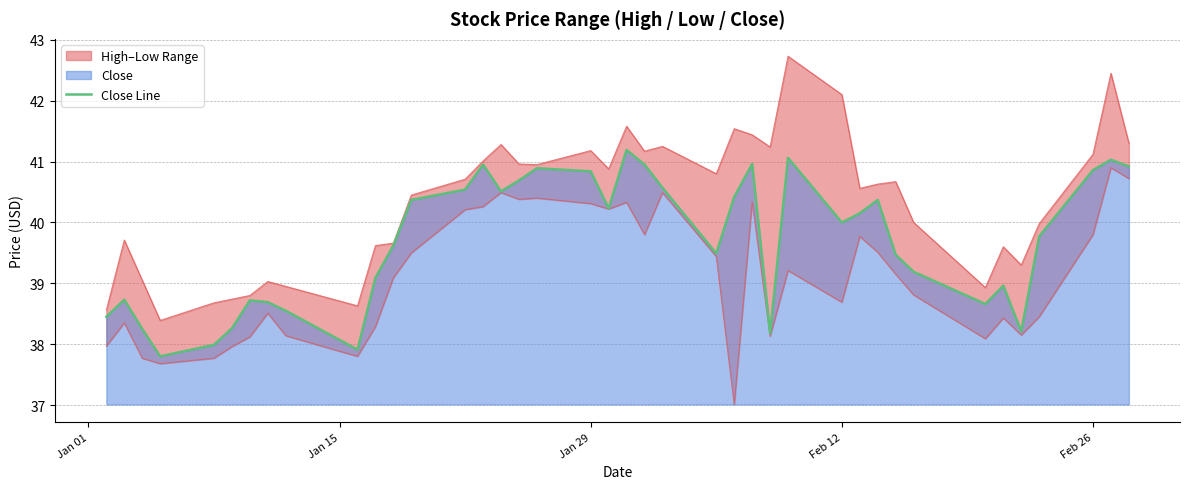

What is the minimum value for Close Line?

37.8